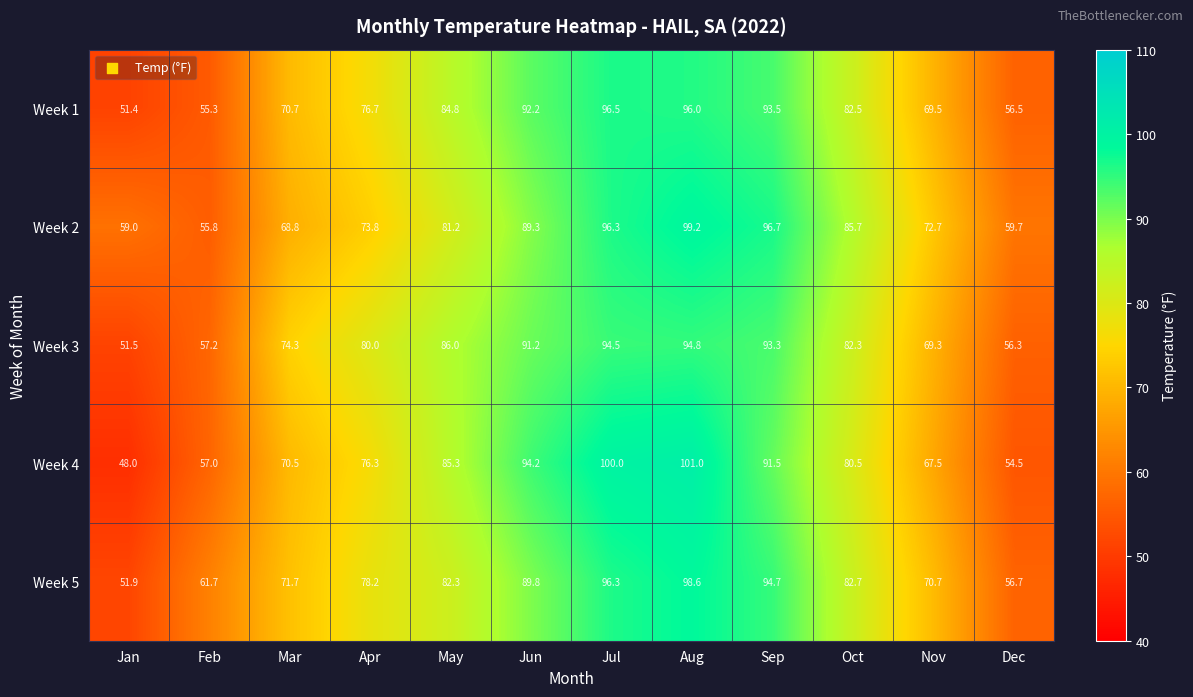

What is the difference between the second highest and second lowest values in the Week 1 series?

40.7